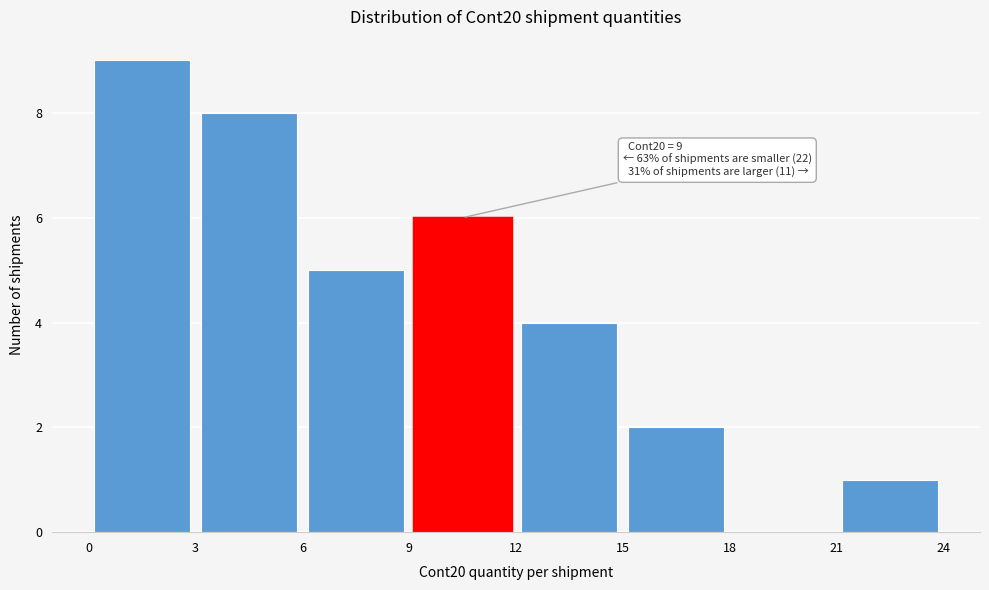

Over which range of the x-axis is the bar tallest?

0 to 3